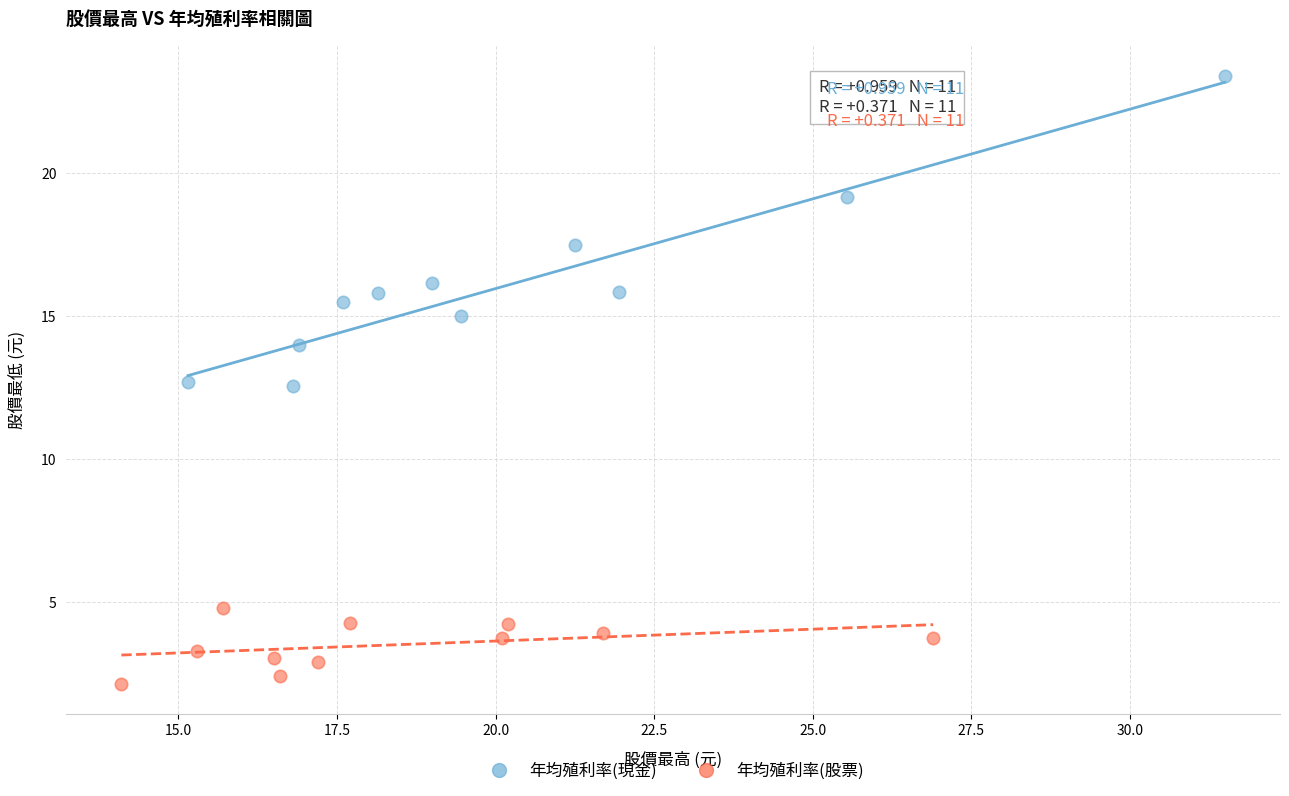

Which series reaches the minimum Y coordinate?

年均殖利率(股票)